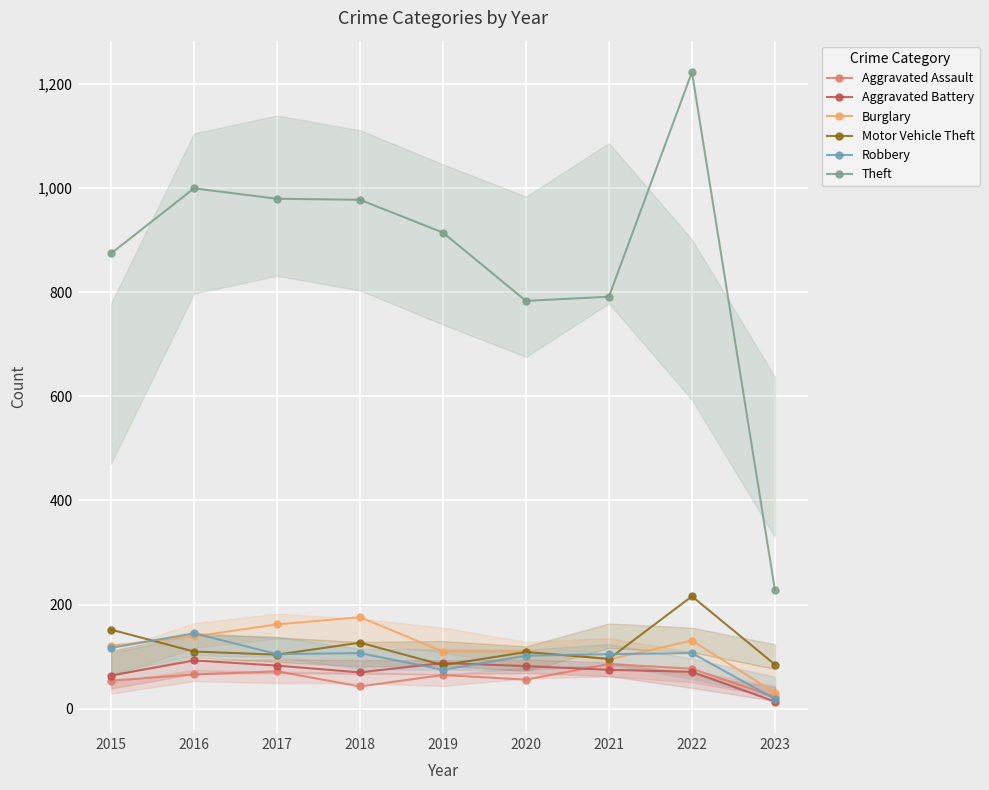

What is the value of the Motor Vehicle Theft point at the 8th from the left?

216